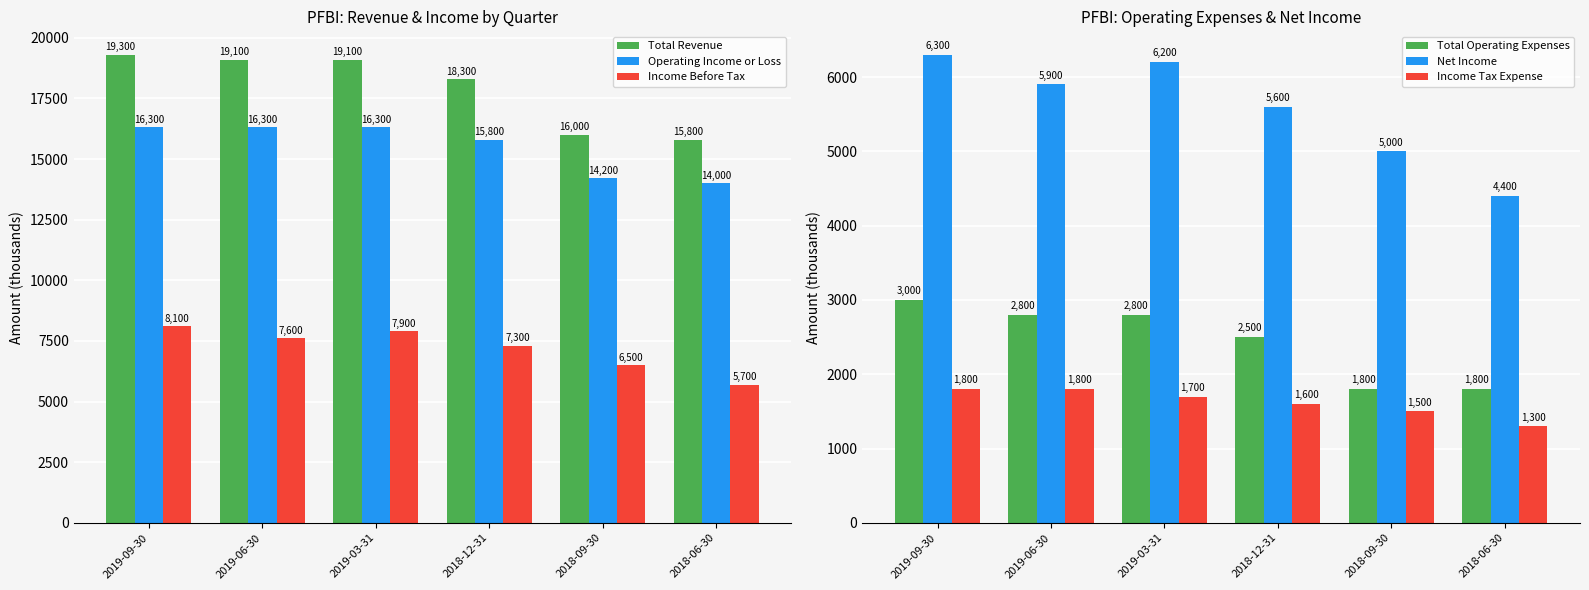

What is the label of the 3rd bar from the left?

2019-03-31